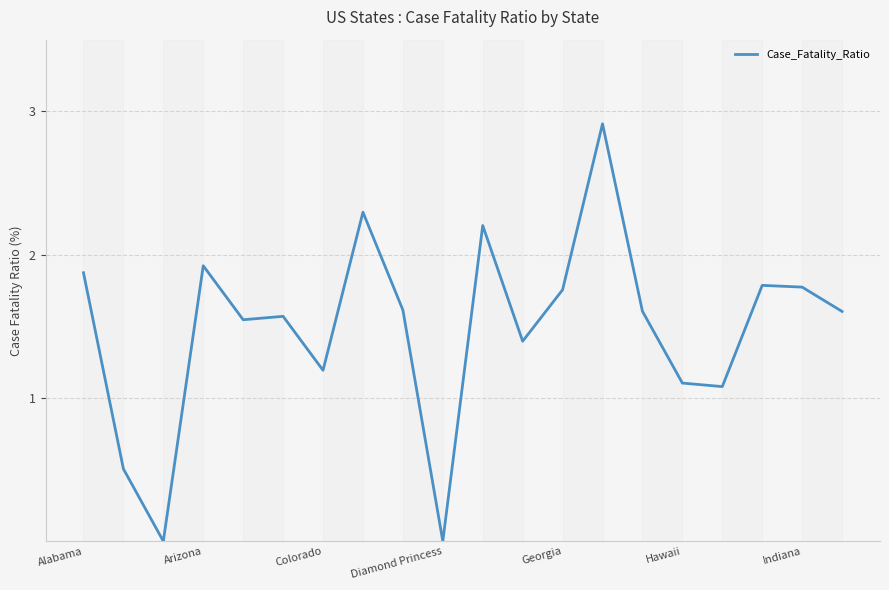

What is the maximum value shown in the chart?

2.9